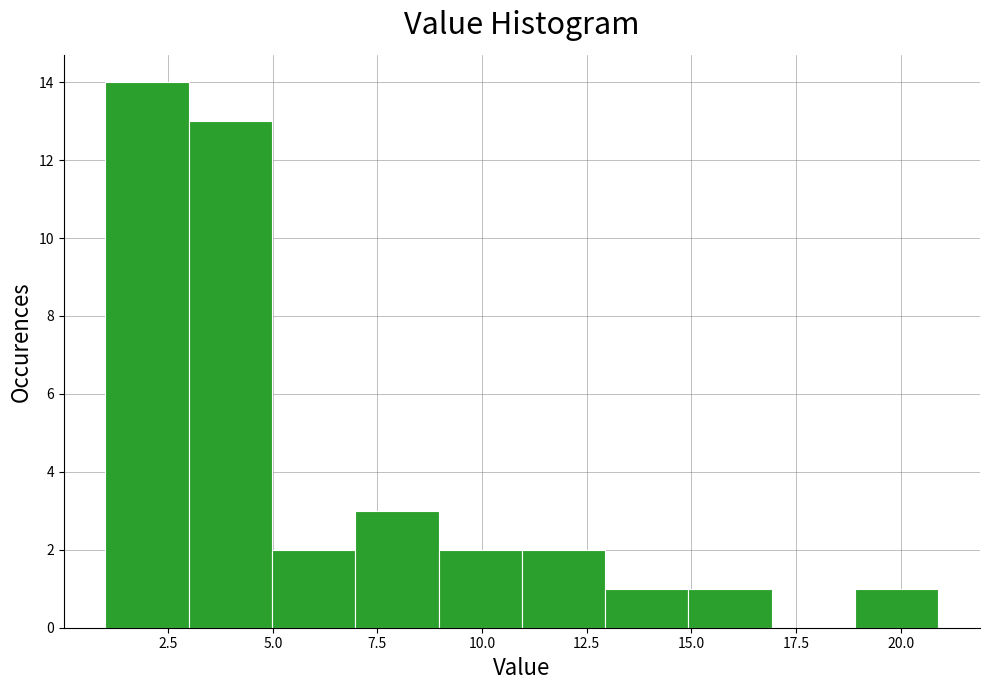

Read against the x-axis, roughly where is the centre of the tallest bar?

2.0